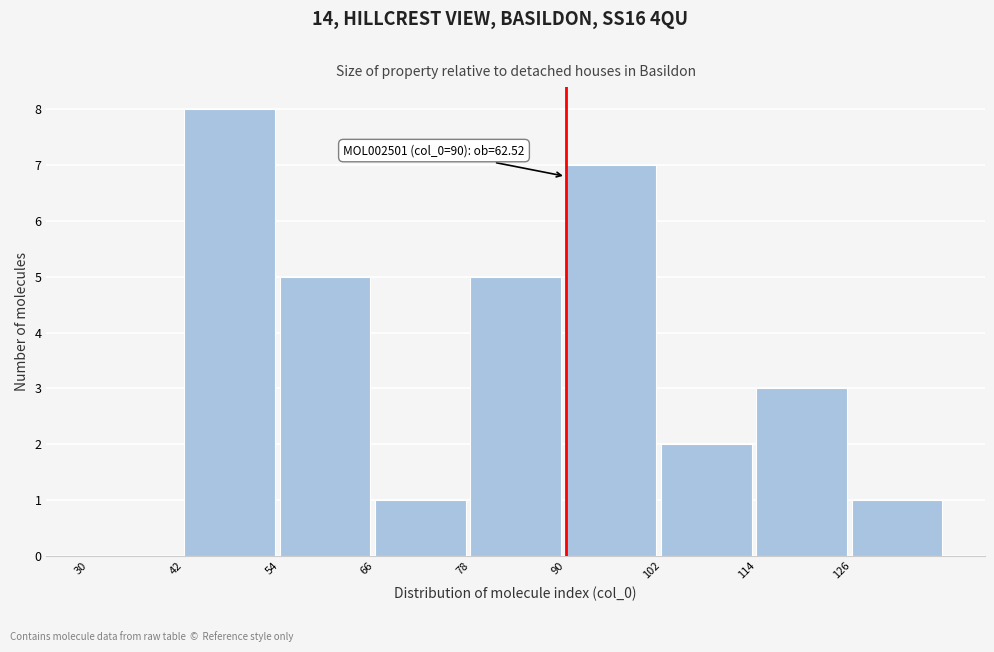

Over which range of the x-axis is the bar tallest?

42 to 54